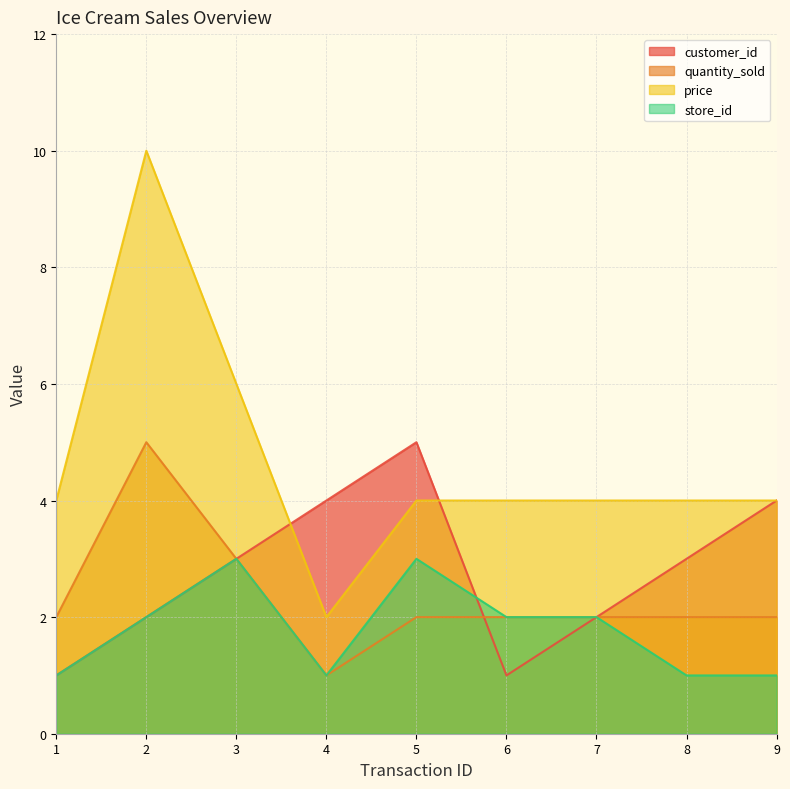

The value of customer_id at 3 is 3. True or false?

True